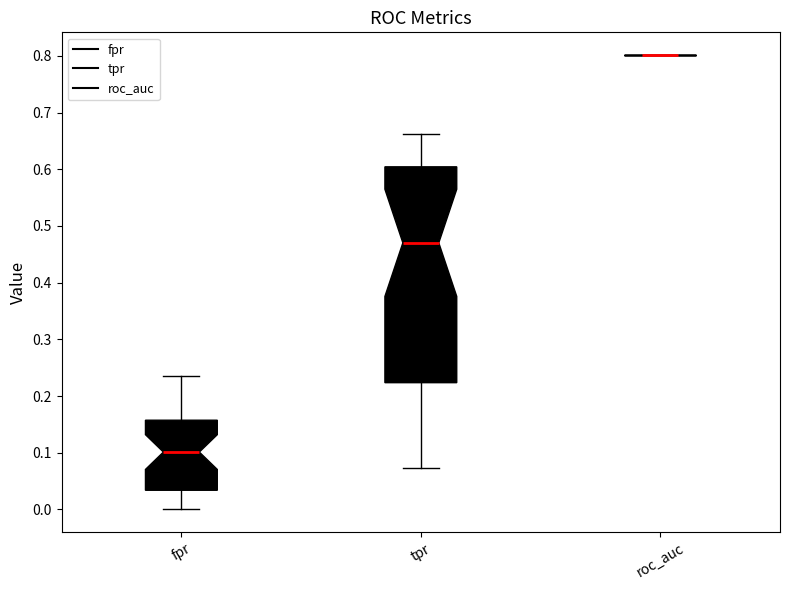

Reading left to right, read every box against the y-axis: the position of its median line, the range the box covers, and the ends of its whiskers. The values are not printed on the chart, so give them approximately, as read against the axis.

fpr: median 0.10, box 0.03 to 0.16, whiskers 0.00 to 0.24
tpr: median 0.47, box 0.22 to 0.60, whiskers 0.07 to 0.66
roc_auc: box collapsed to a line at 0.80, whiskers 0.80 to 0.80